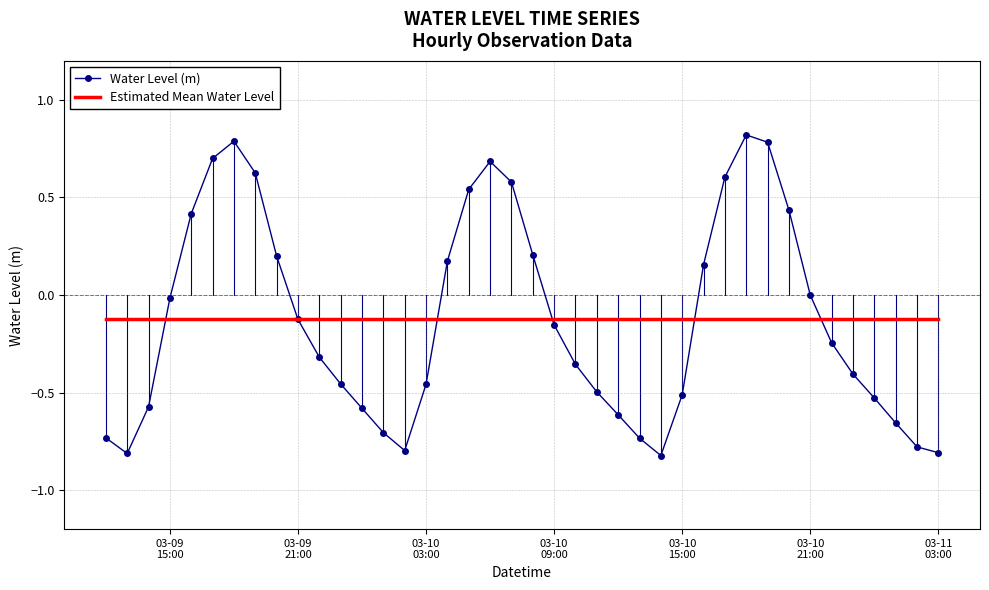

What is the lowest value of the Water Level (m) series?

-0.8